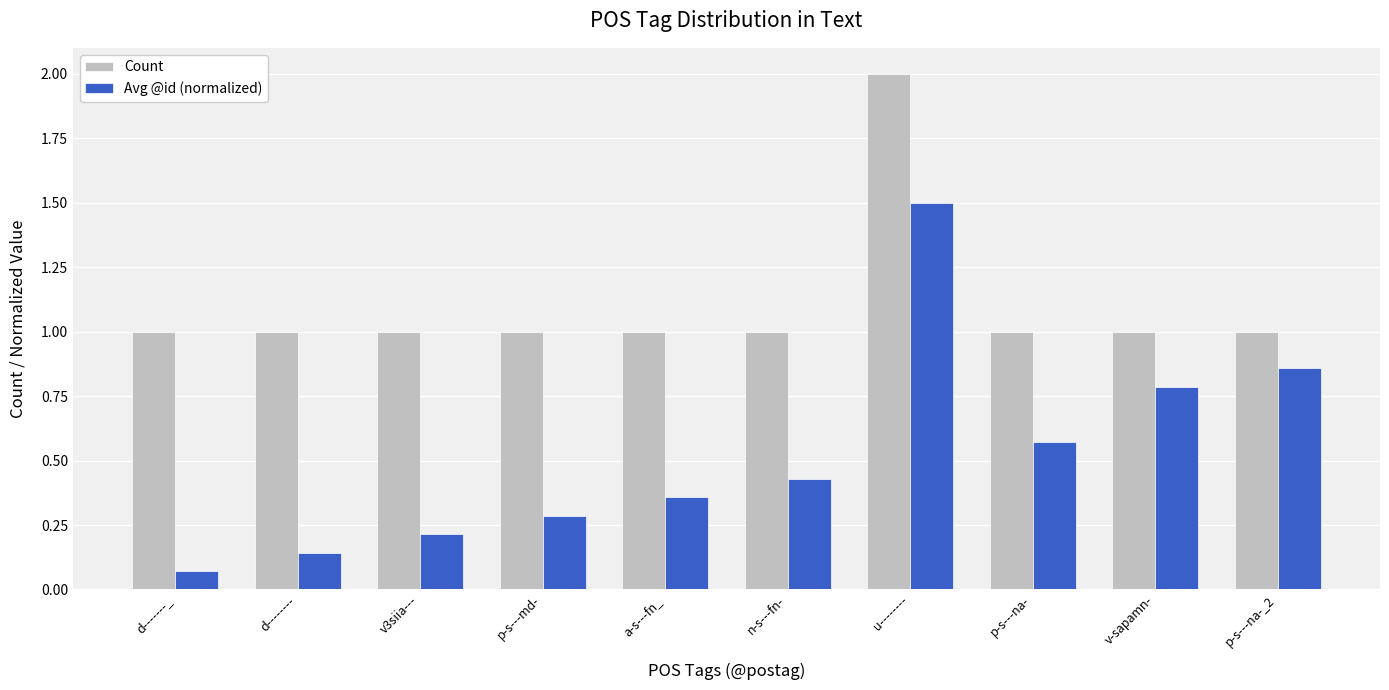

Rank the series by their maximum value, from lowest to highest.

Avg @id (normalized), Count